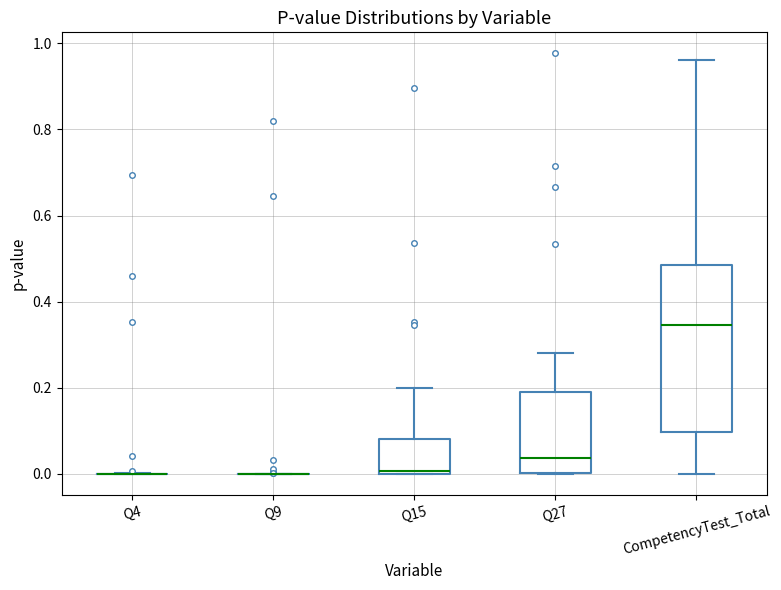

Reading left to right, read every box against the y-axis: the position of its median line, the range the box covers, and the ends of its whiskers. The values are not printed on the chart, so give them approximately, as read against the axis.

Q4: box collapsed to a line at 0.00, whiskers 0.00 to 0.00
Q9: box collapsed to a line at 0.00, whiskers 0.00 to 0.00
Q15: median 0.00, box 0.00 to 0.08, whiskers 0.00 to 0.20
Q27: median 0.04, box 0.00 to 0.18, whiskers 0.00 to 0.28
CompetencyTest_Total: median 0.34, box 0.10 to 0.48, whiskers 0.00 to 0.96